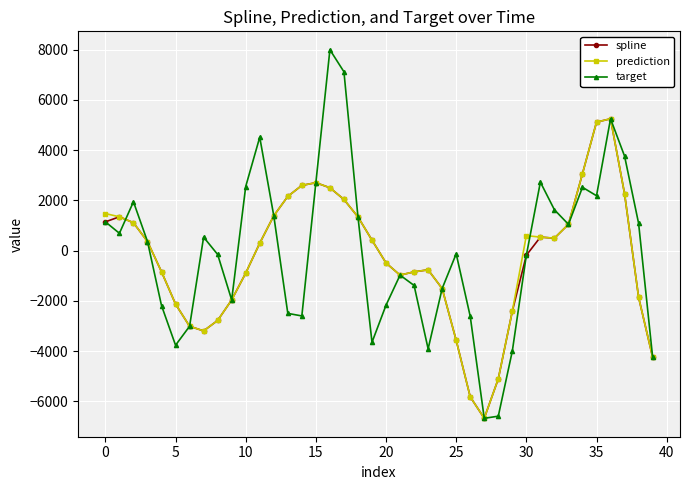

What is the value of the prediction point at the 31st from the left?

596.4